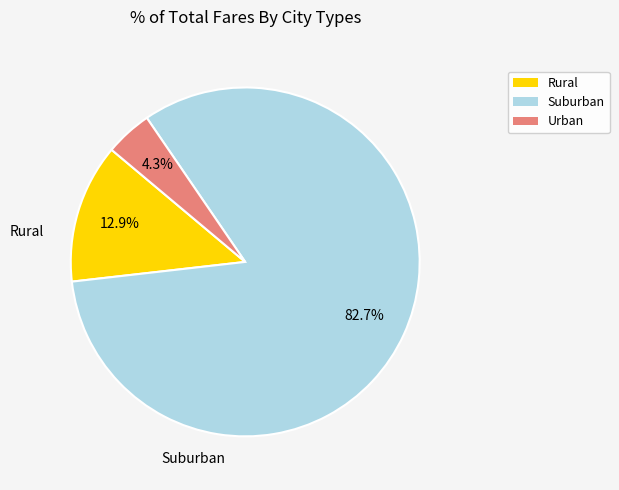

Does any single category account for the majority?

Yes